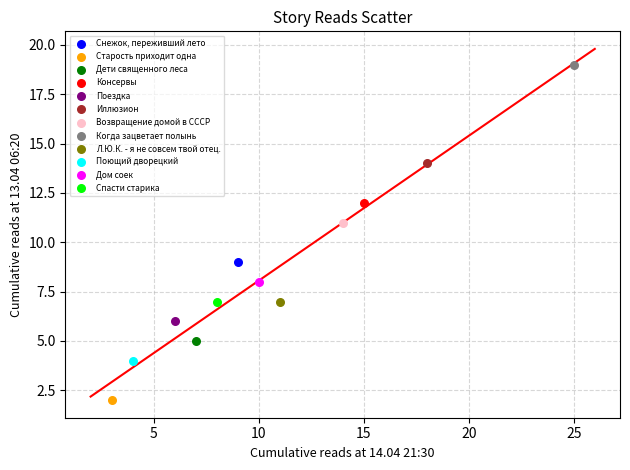

What are all the series names shown in the legend?

Снежок, переживший лето, Старость приходит одна, Дети священного леса, Консервы, Поездка, Иллюзион, Возвращение домой в СССР, Когда зацветает полынь, Л.Ю.К. - я не совсем твой отец., Поющий дворецкий, Дом соек, Спасти старика